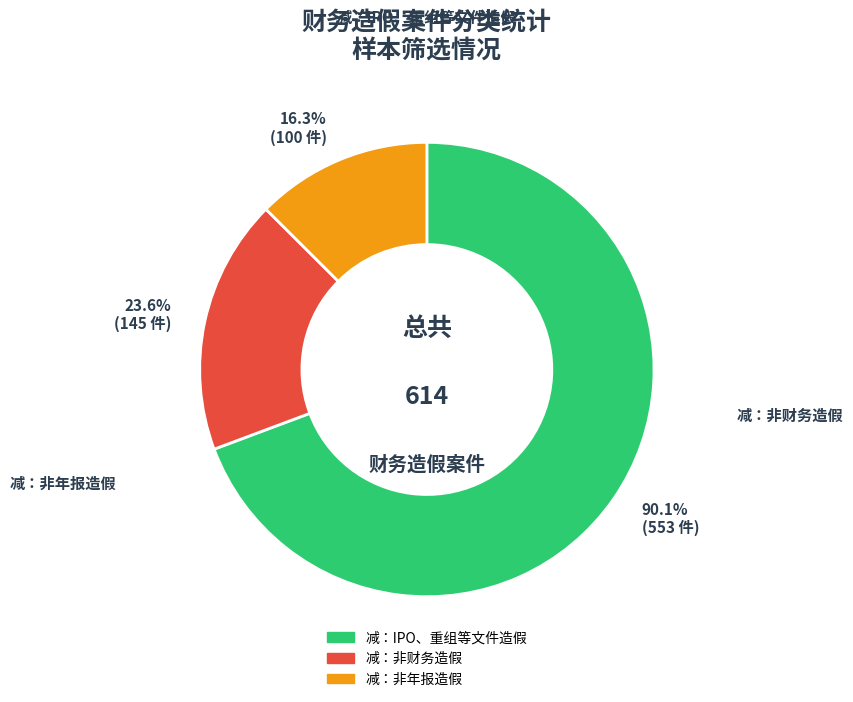

Approximately how many times larger is the value at 减：非财务造假 compared to 减：非年报造假?

1.4